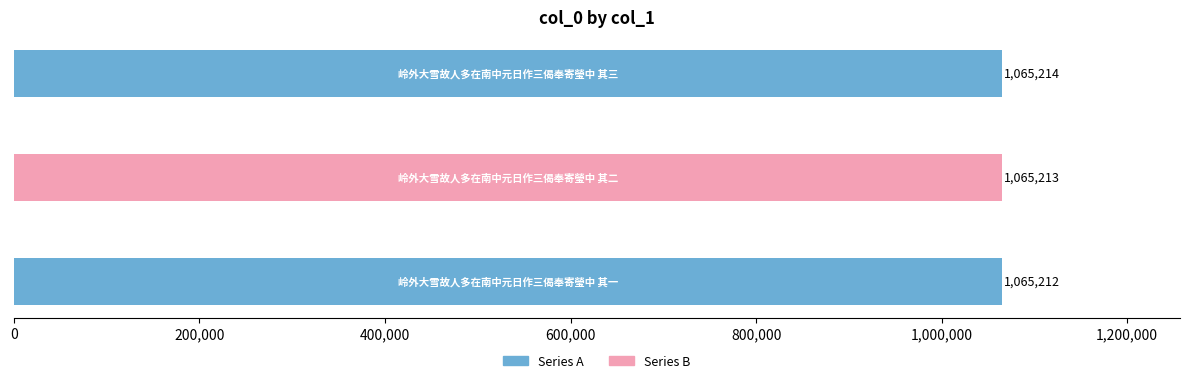

What is the difference between the maximum and minimum values?

2